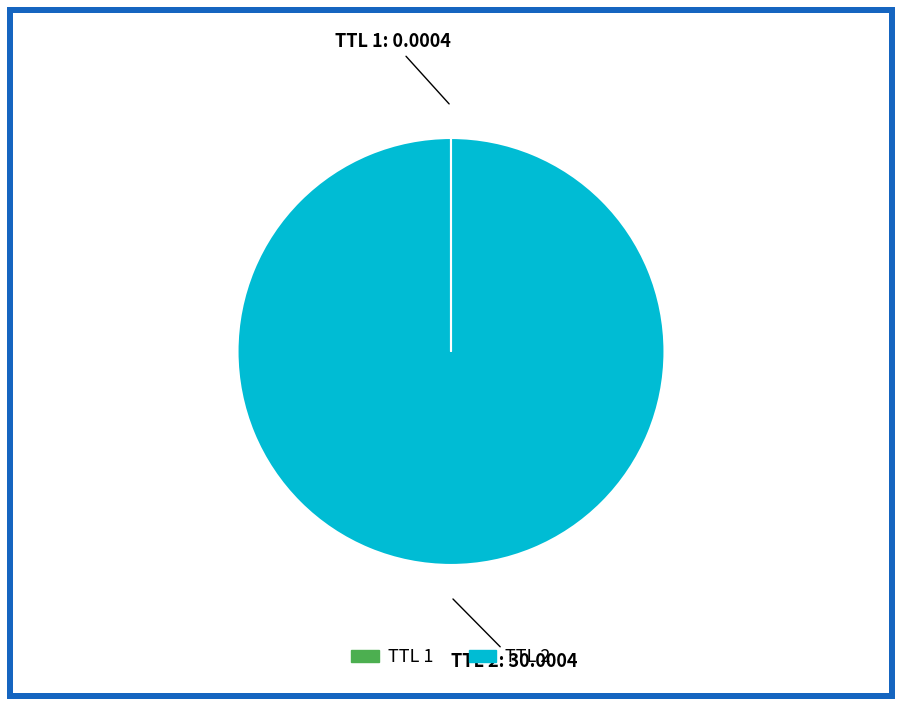

Is there any slice that represents more than half of the pie?

Yes